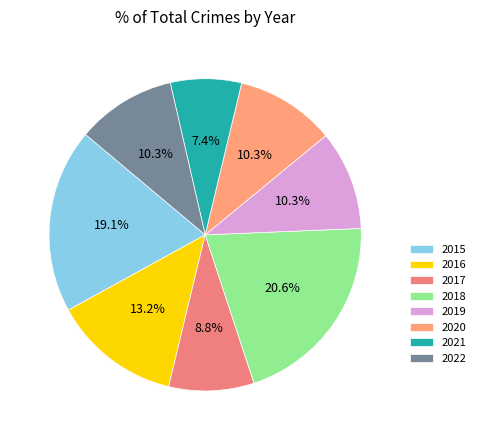

Count the number of slices in the pie.

8